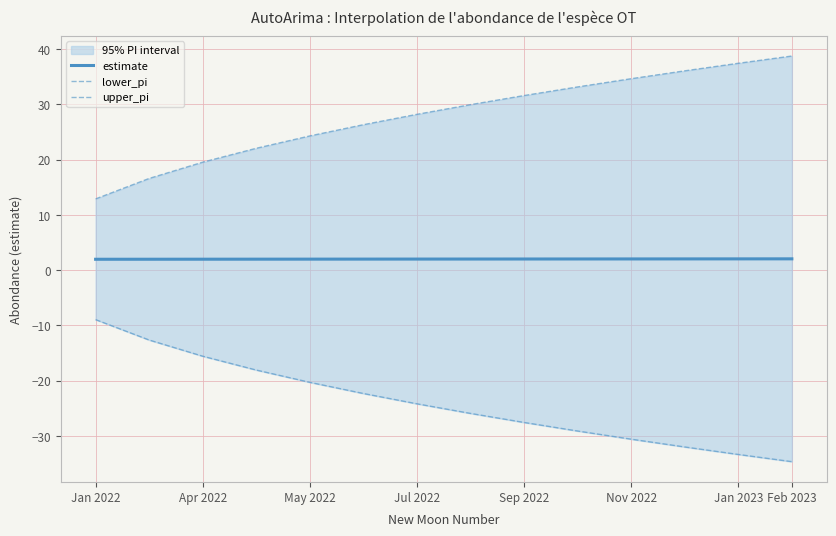

What is the total value across all series at Apr 2022?

6.0